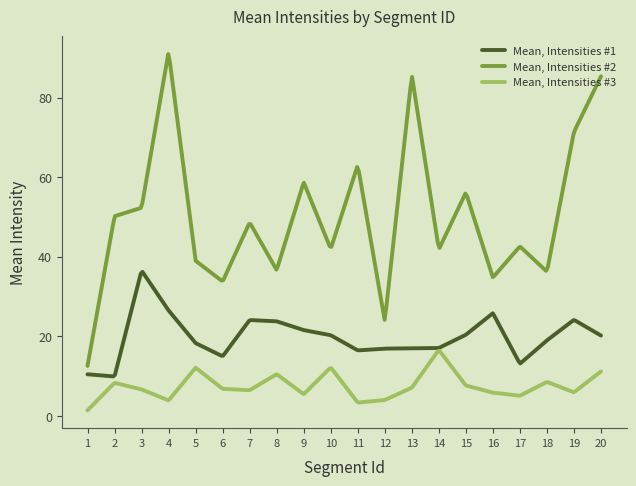

What is the maximum value for Mean, Intensities #3?

16.4